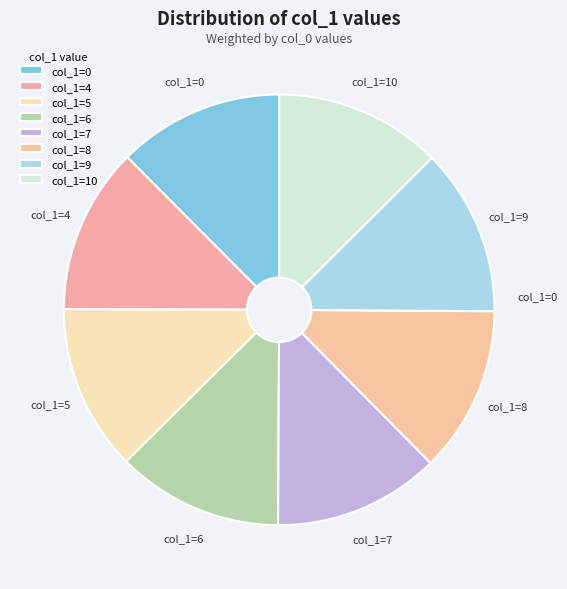

How many segments does this pie chart have?

8